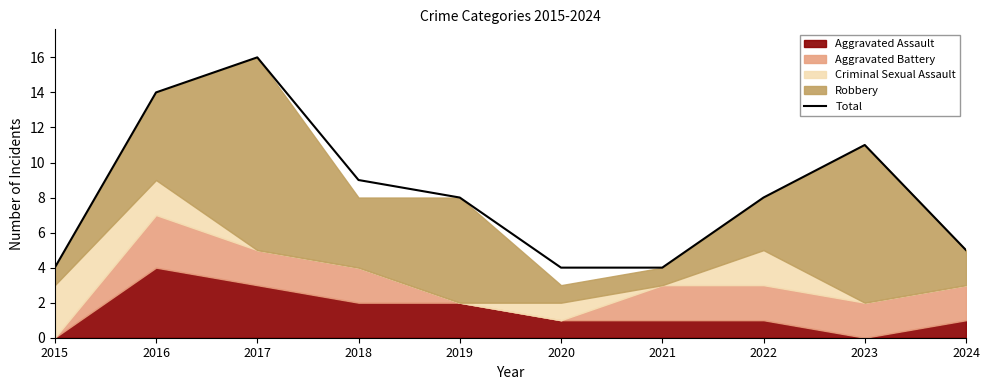

How many lines are shown in the chart?

1